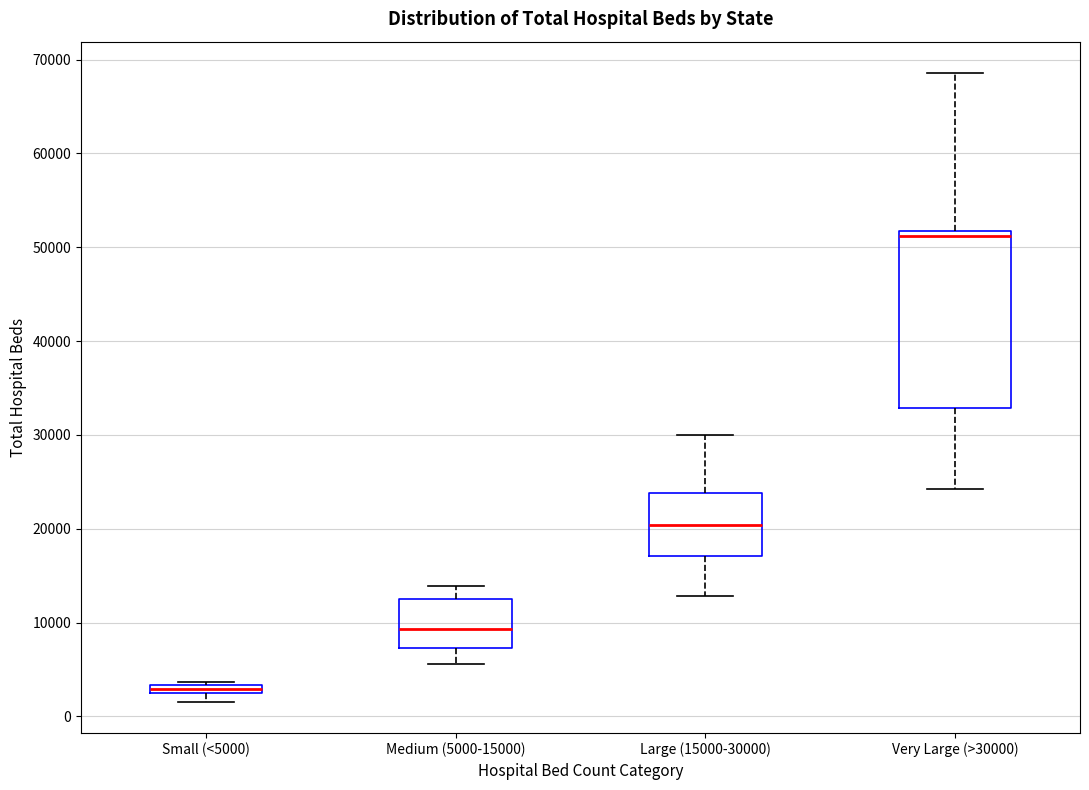

Comparing the boxes themselves (not the whiskers), which one is the tallest?

Very Large (>30000)